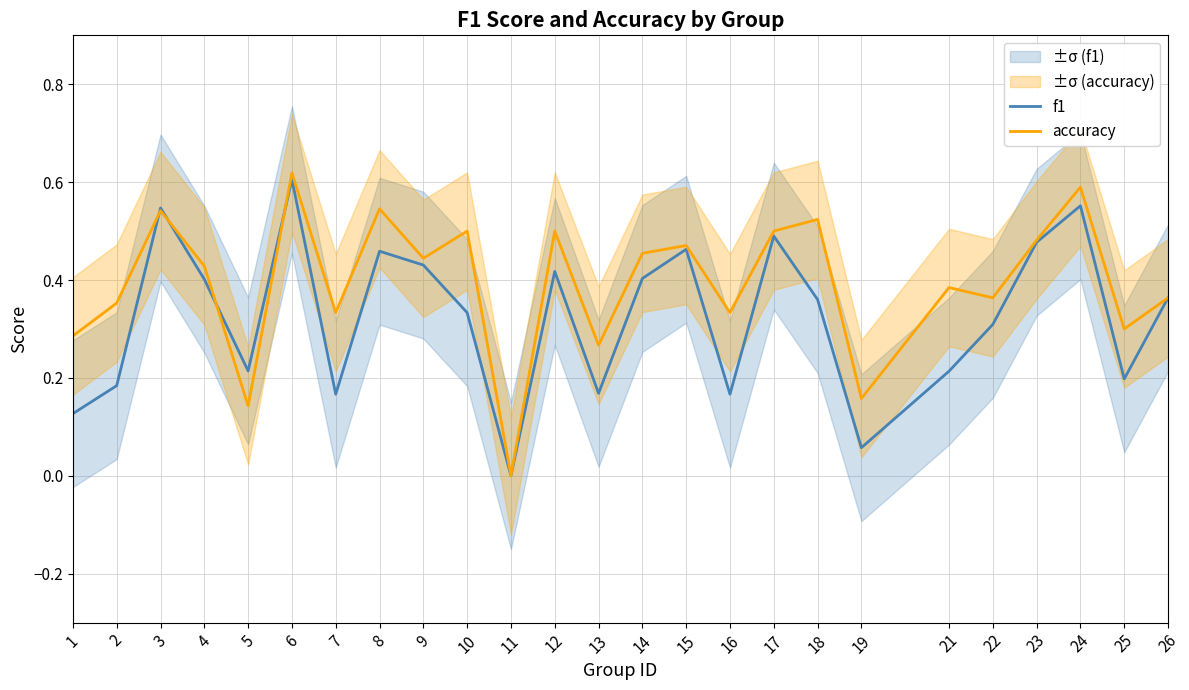

True or false: f1 has a value of 0.2 at 5.

True